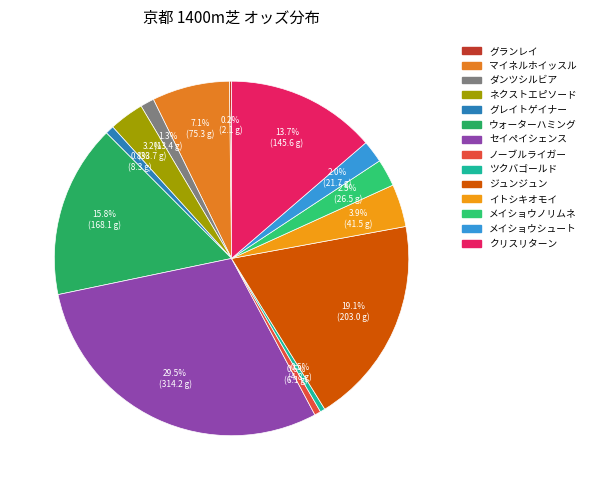

To the nearest percent, what is the combined percentage of グランレイ and ノーブルライガー?

1%